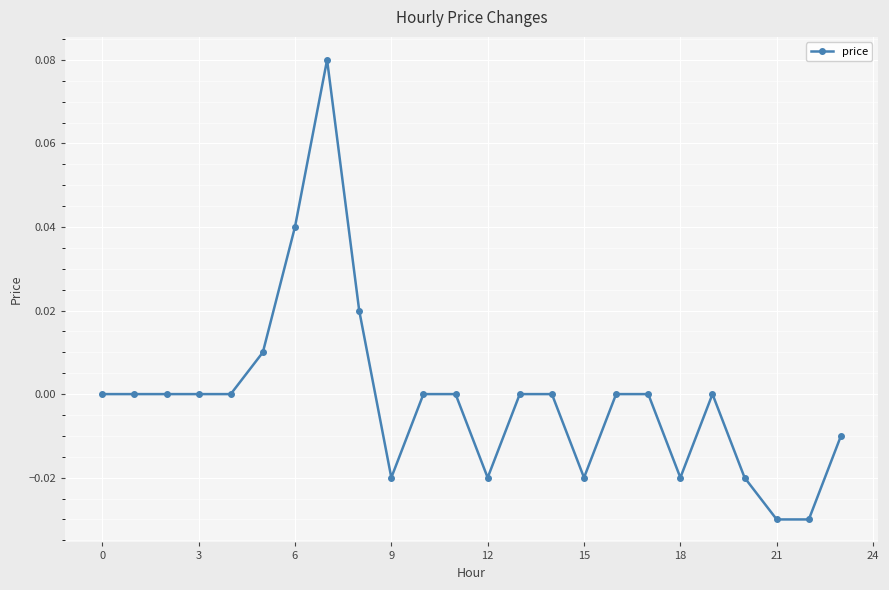

True or false: there are more than 1 points higher than both neighbors.

True